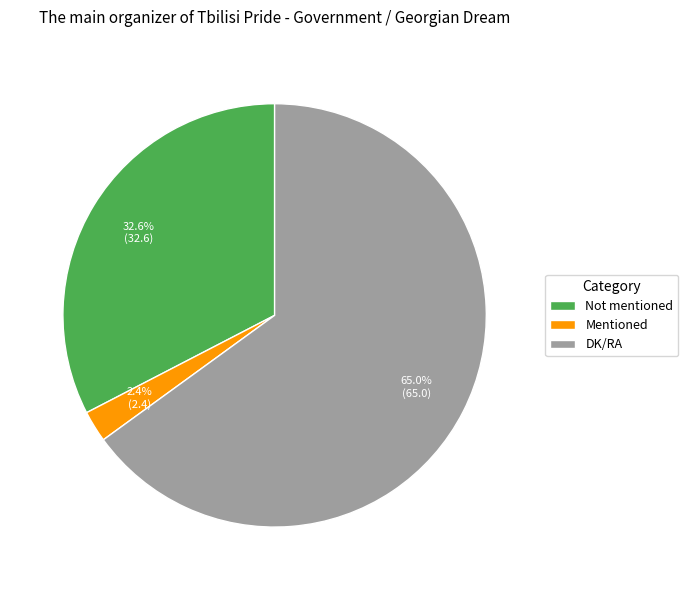

Approximately how many times larger is the value at Mentioned compared to Not mentioned?

0.1